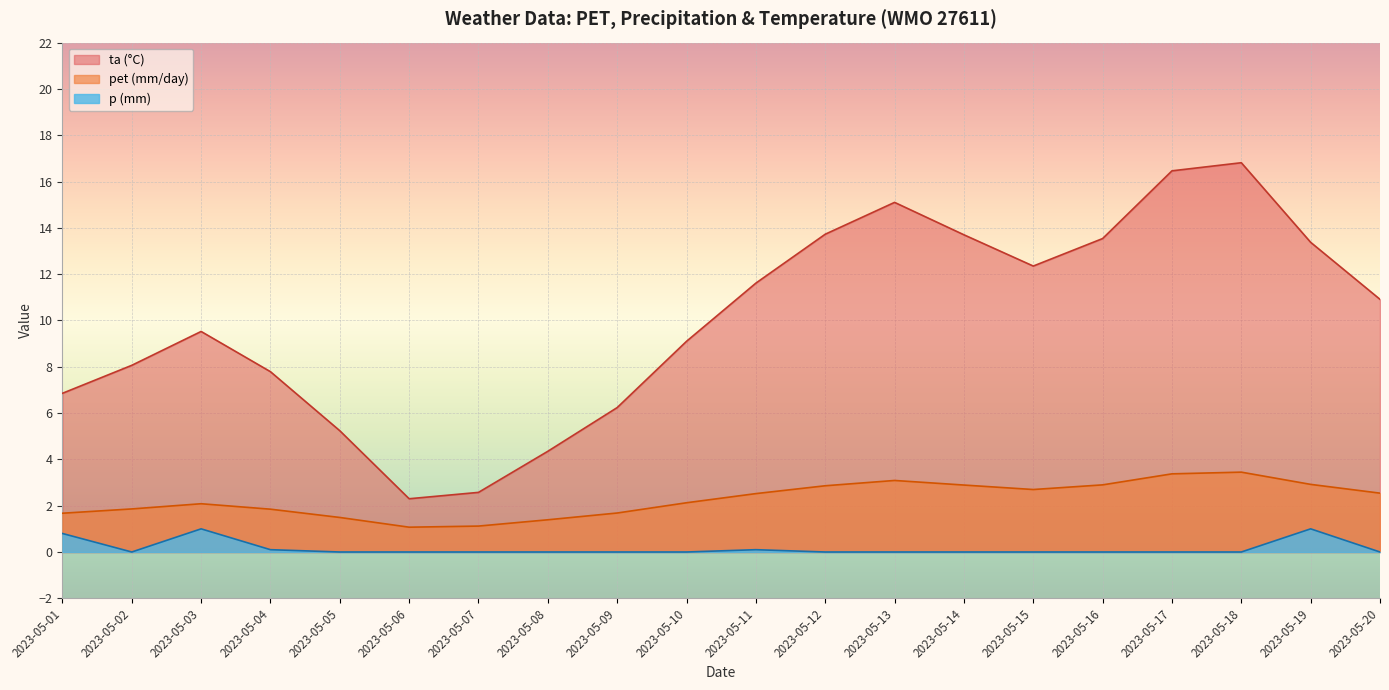

What are all the series names shown in the legend?

ta (°C), pet (mm/day), p (mm)